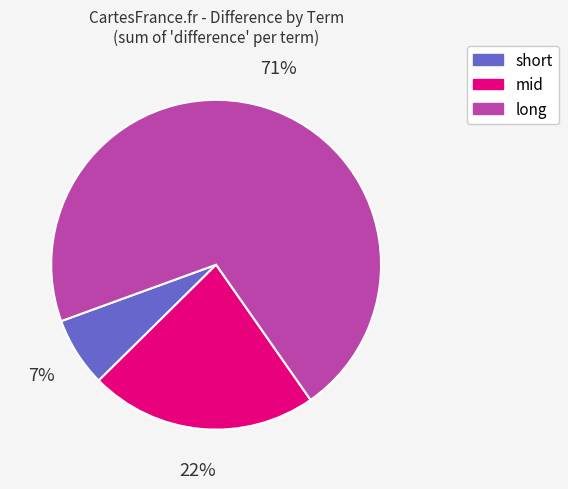

Rank the categories by value from highest to lowest.

long, mid, short